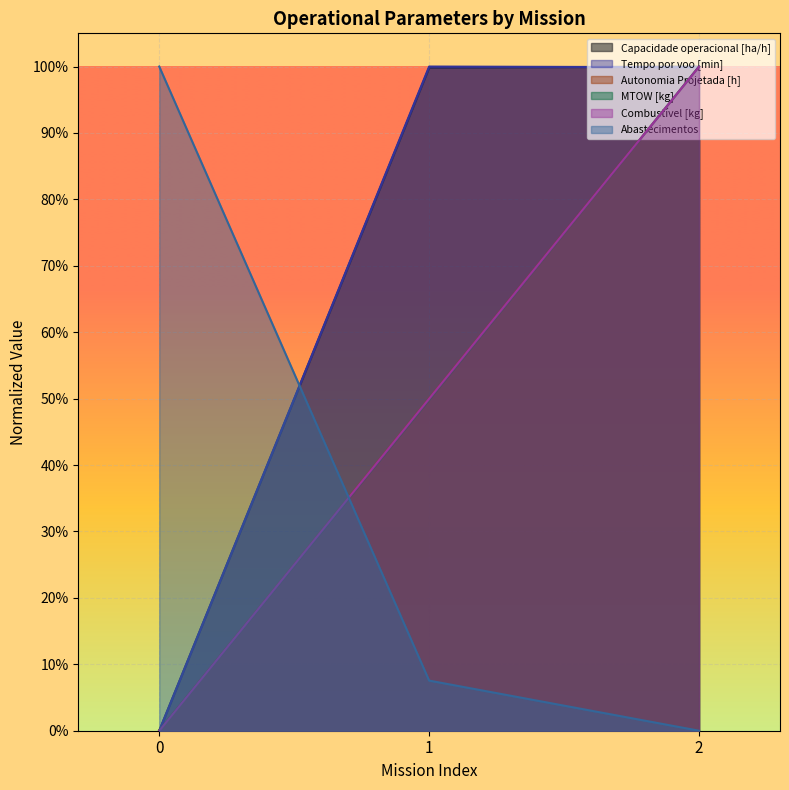

Reading left to right, list all the values displayed in this chart.

Capacidade operacional [ha/h]: 0=0.0	1=1.0	2=1.0
Tempo por voo [min]: 0=0.0	1=1.0	2=1.0
Autonomia Projetada [h]: 0=0.0	1=0.5	2=1.0
MTOW [kg]: 0=0.0	1=0.5	2=1.0
Combustível [kg]: 0=0.0	1=0.5	2=1.0
Abastecimentos: 0=1.0	1=0.1	2=0.0